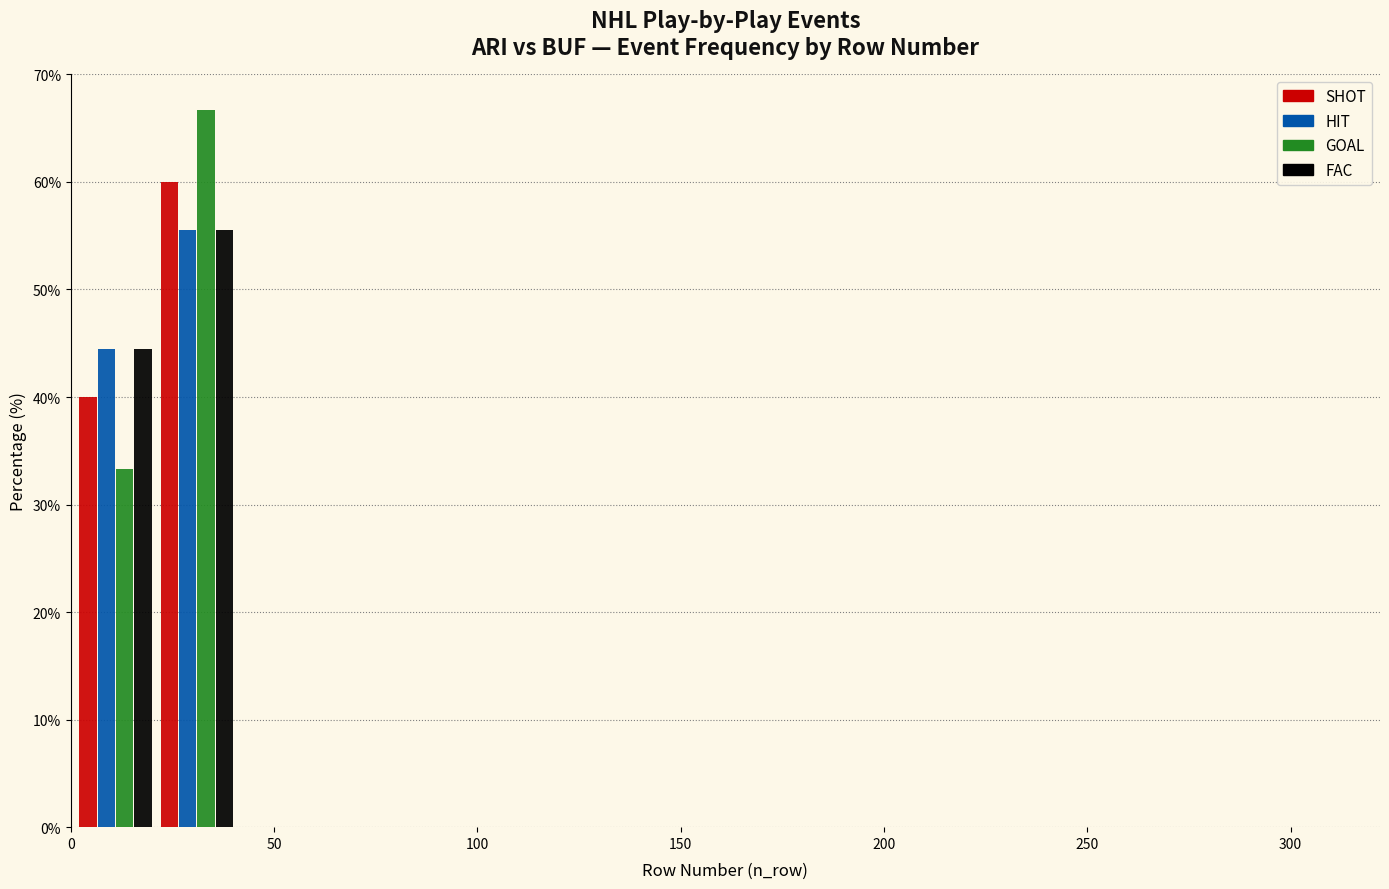

Reading left to right, list every range on the x-axis with the height of the bar of each series over it. Neither the bar edges nor the heights are printed on the chart, so give them approximately, as read against the axes.

1 to 21: SHOT=40	HIT=44	GOAL=33	FAC=44
21 to 41: SHOT=60	HIT=56	GOAL=67	FAC=56
41 to 61: SHOT=0	HIT=0	GOAL=0	FAC=0
61 to 81: SHOT=0	HIT=0	GOAL=0	FAC=0
81 to 101: SHOT=0	HIT=0	GOAL=0	FAC=0
101 to 121: SHOT=0	HIT=0	GOAL=0	FAC=0
121 to 141: SHOT=0	HIT=0	GOAL=0	FAC=0
141 to 161: SHOT=0	HIT=0	GOAL=0	FAC=0
161 to 181: SHOT=0	HIT=0	GOAL=0	FAC=0
181 to 201: SHOT=0	HIT=0	GOAL=0	FAC=0
201 to 221: SHOT=0	HIT=0	GOAL=0	FAC=0
221 to 241: SHOT=0	HIT=0	GOAL=0	FAC=0
241 to 261: SHOT=0	HIT=0	GOAL=0	FAC=0
261 to 281: SHOT=0	HIT=0	GOAL=0	FAC=0
281 to 301: SHOT=0	HIT=0	GOAL=0	FAC=0
301 to 321: SHOT=0	HIT=0	GOAL=0	FAC=0